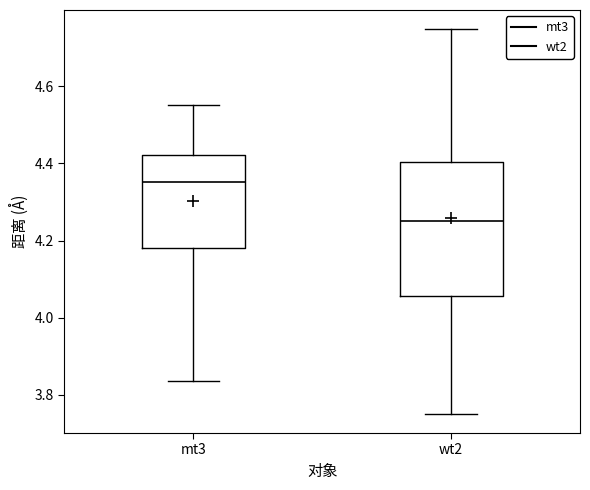

Which box's median line is the lowest?

wt2